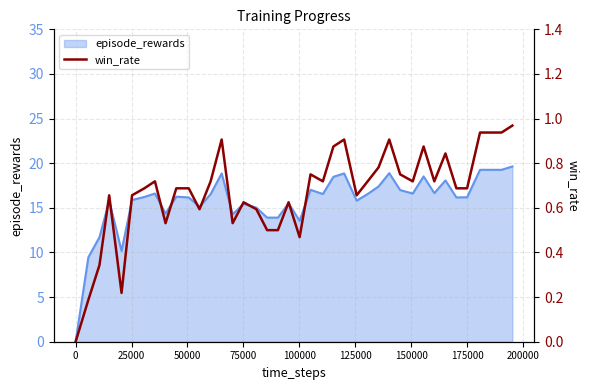

True or false: the data has more than 2 interior local peaks.

True